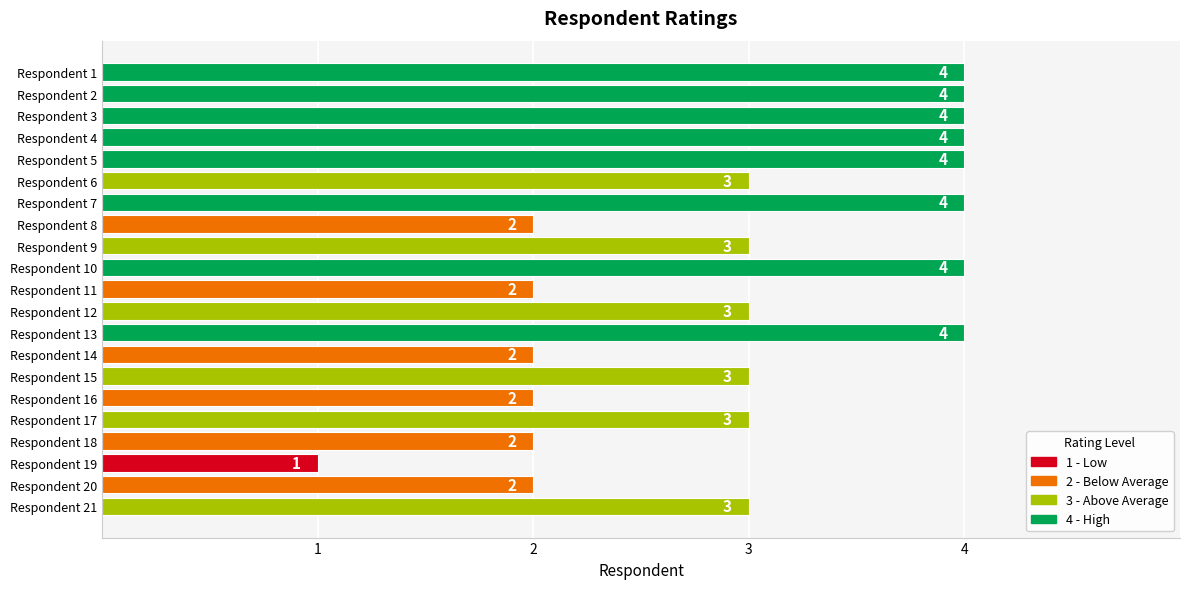

How many distinct data groups are displayed?

1